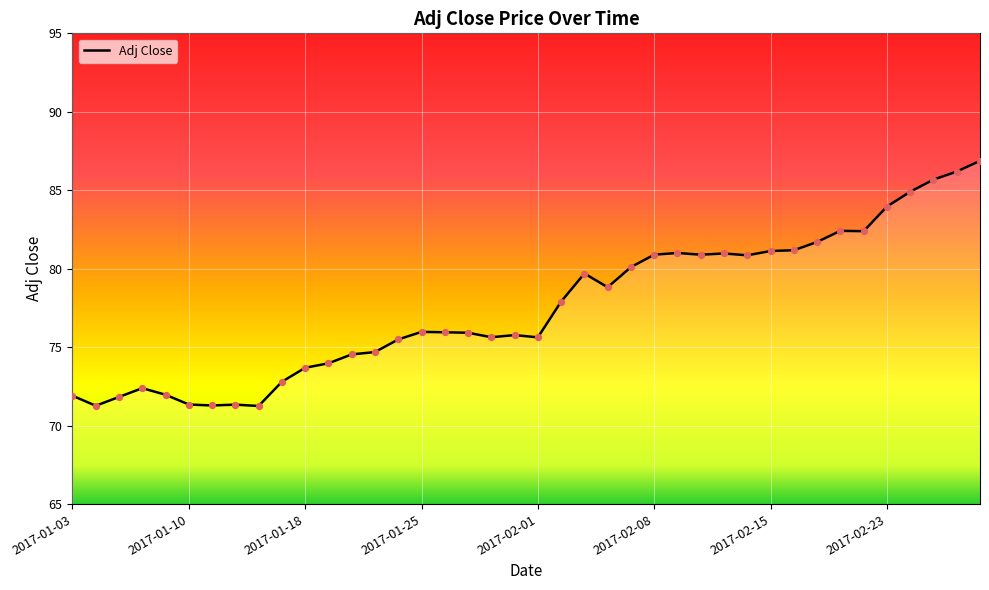

What is the difference between the maximum and minimum values?

15.6